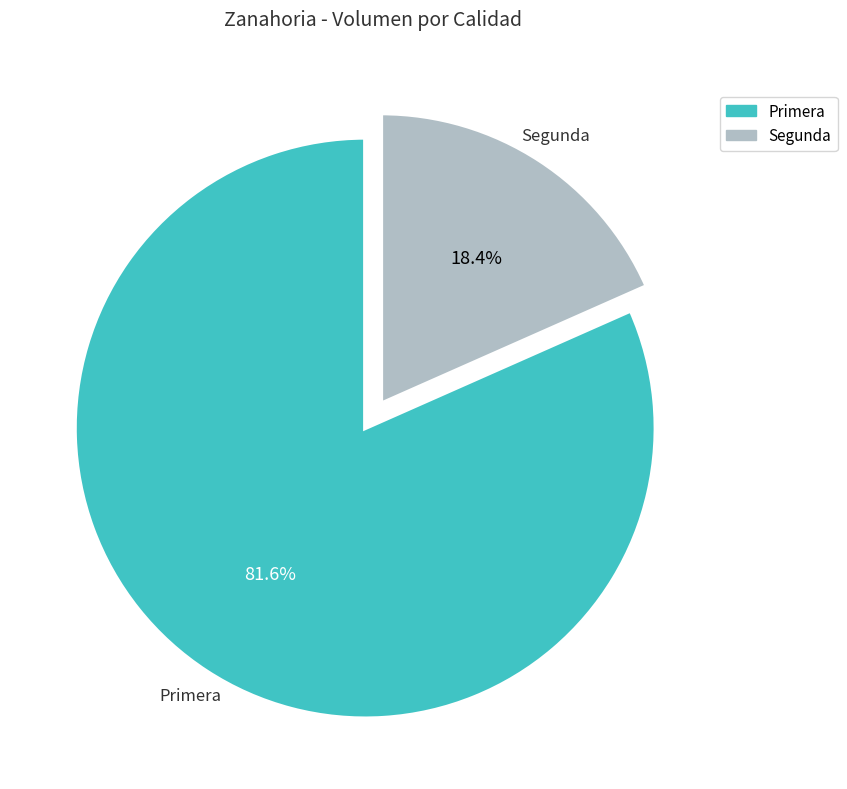

Is there any slice that represents more than half of the pie?

Yes